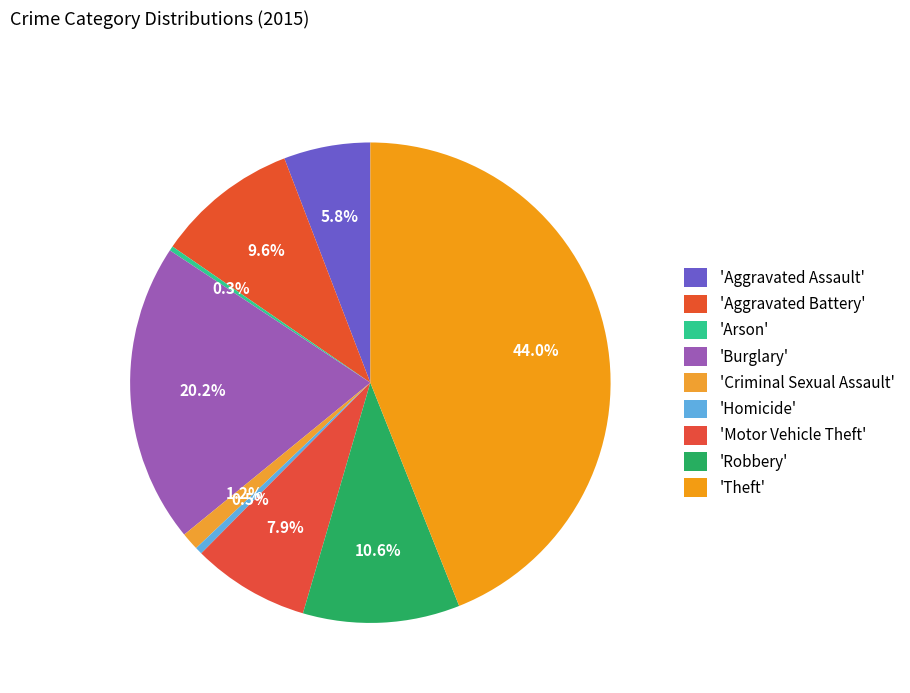

Which category has the smallest portion of the pie?

Arson